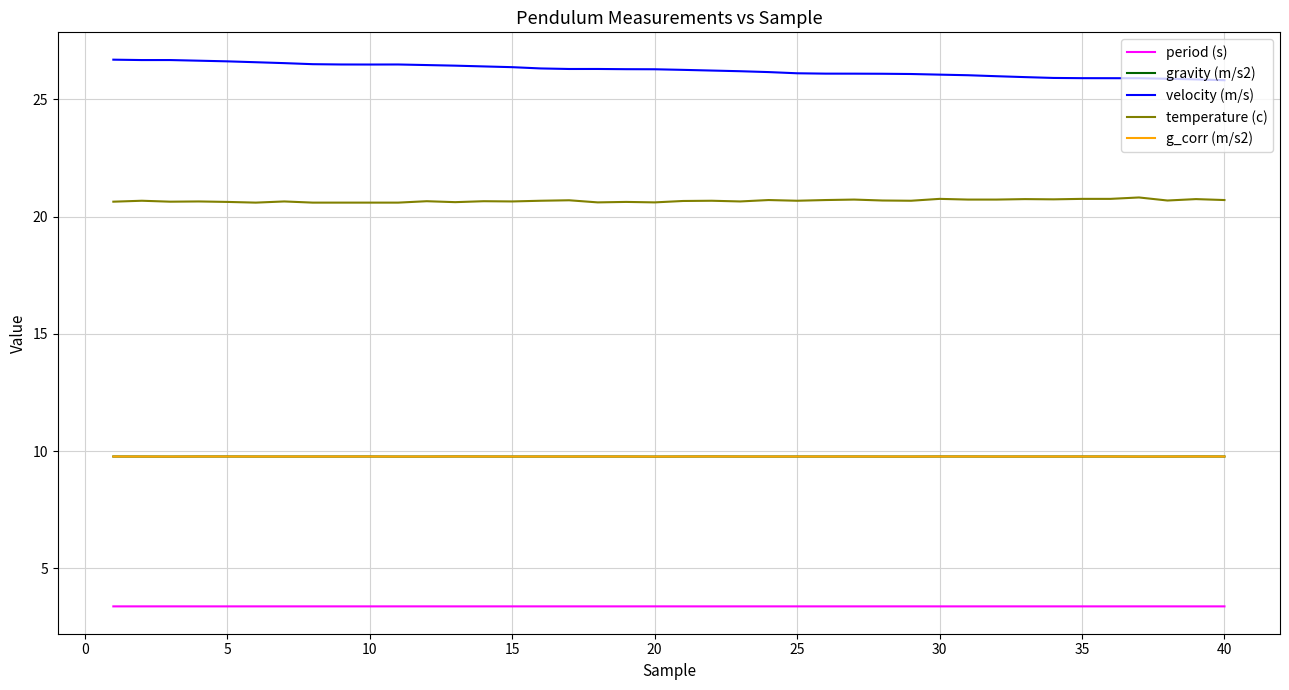

Does the chart display data point markers on the line(s)?

No